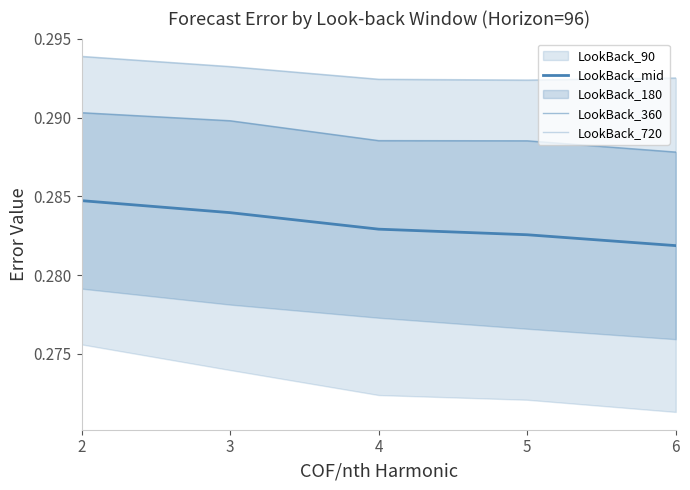

List the labels in order of LookBack_360 value, smallest first.

6, 5, 4, 3, 2